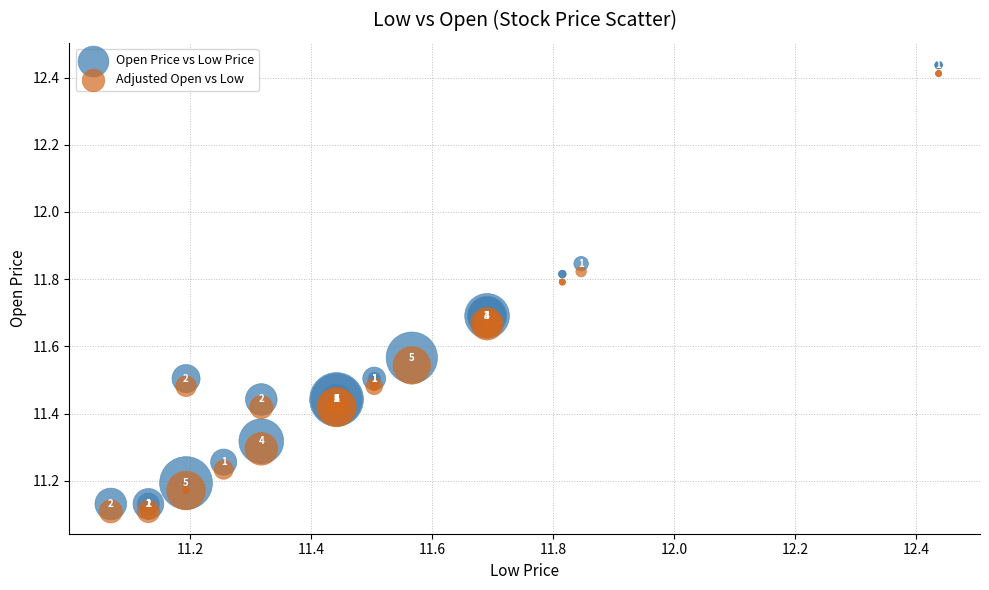

What is the X range (max minus min) for the scatter plot?

1.4